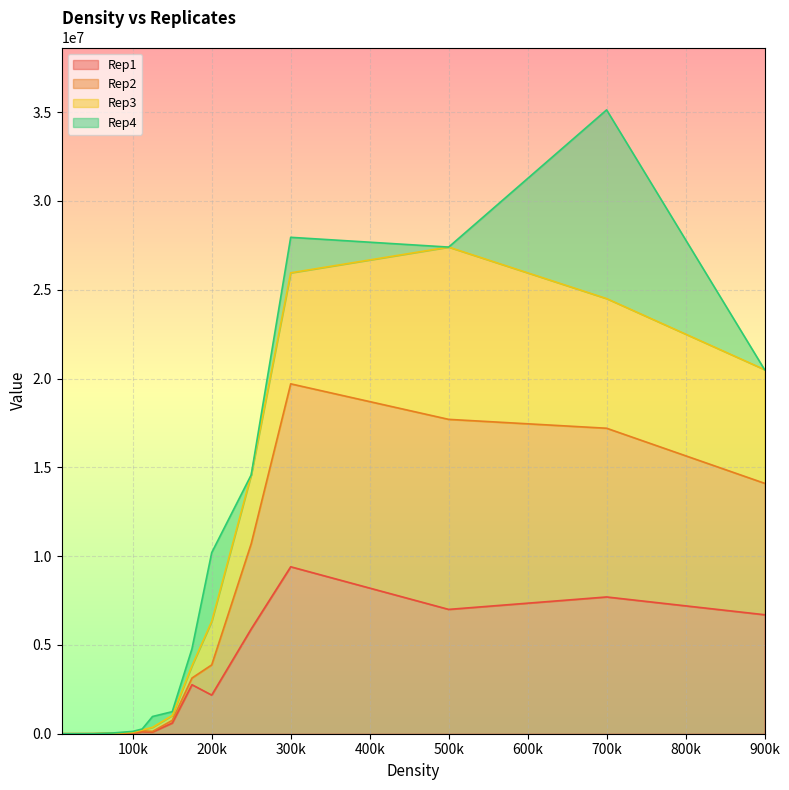

How many interior local valleys does the Rep1 series have?

3